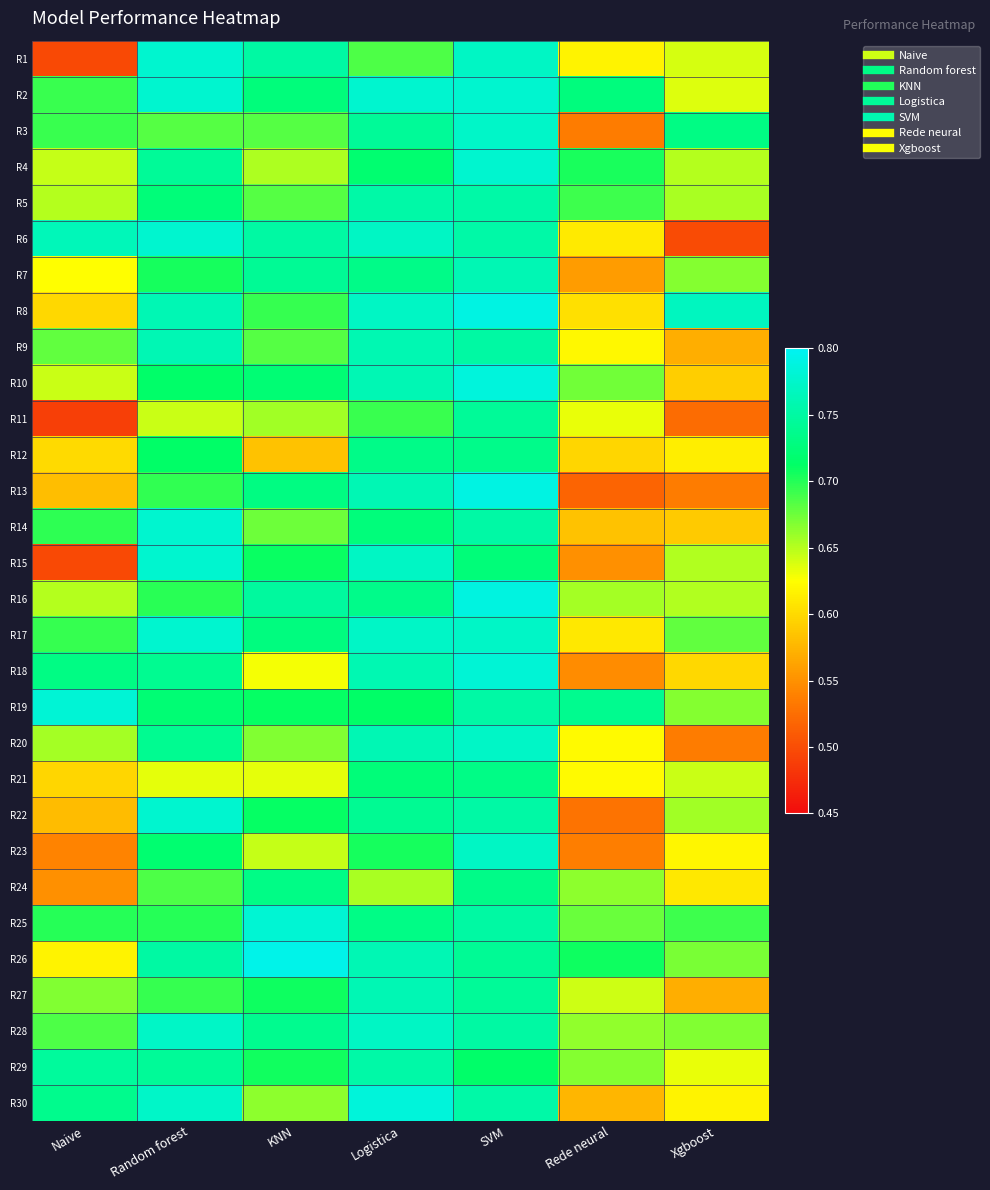

What is the total value across all series at KNN?

21.0